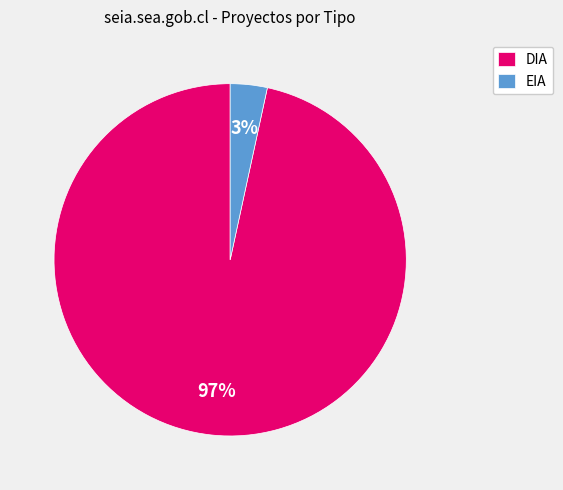

Which category has the smallest portion of the pie?

EIA